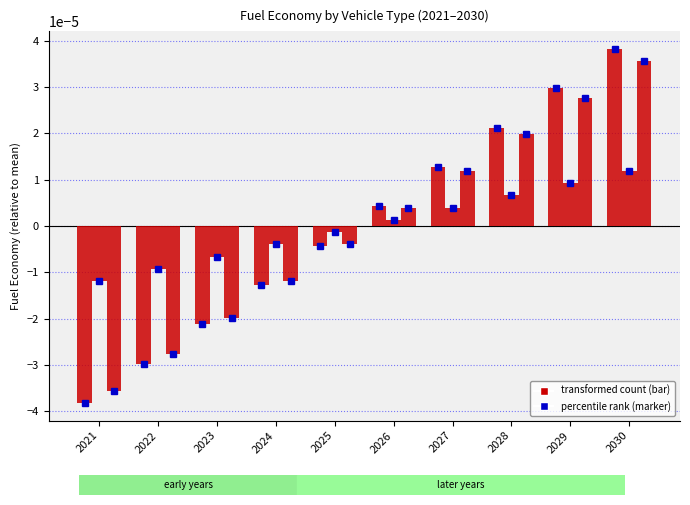

Which has a higher value, 2029 or 2026?

2029